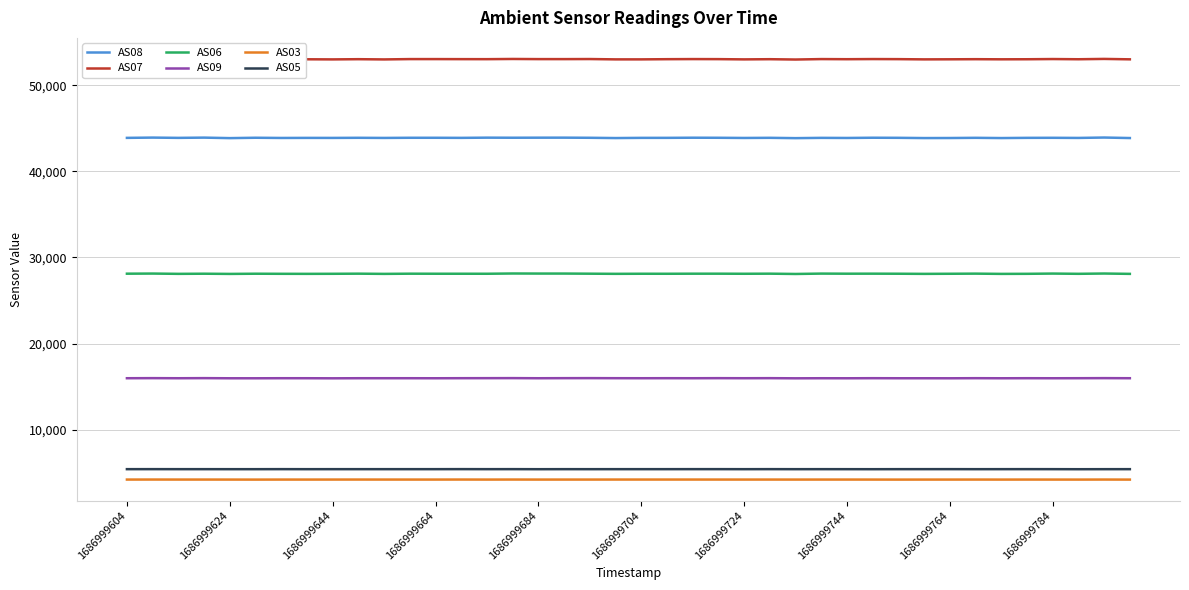

What is the minimum value for AS05?

5390